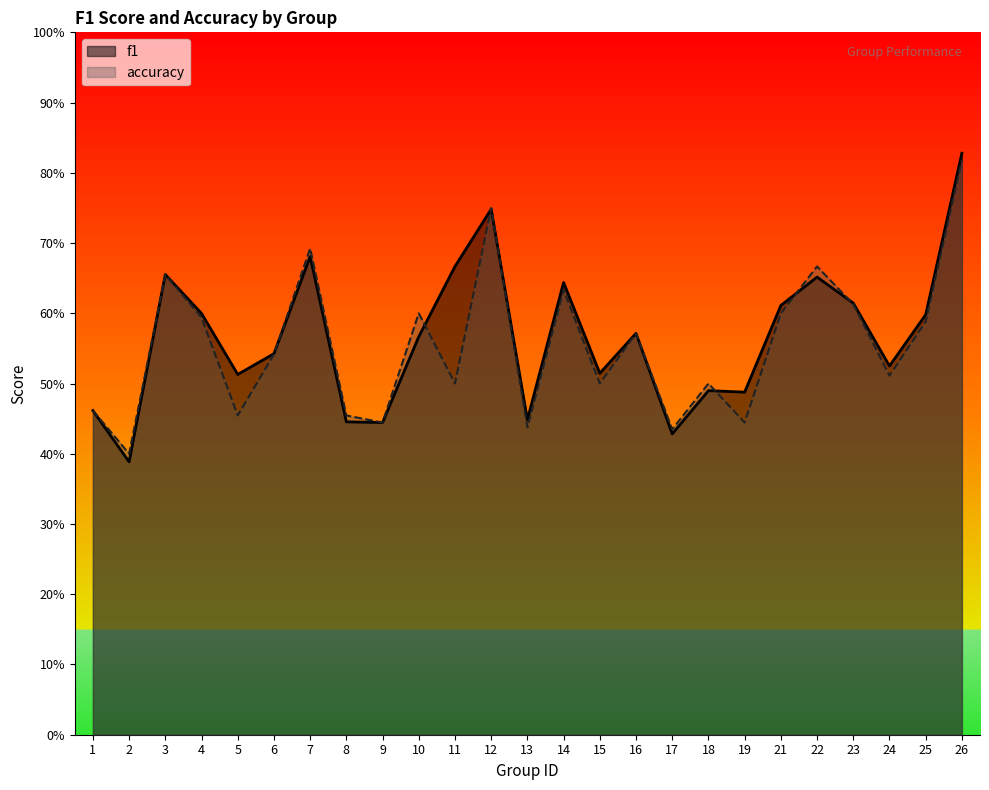

Which series ends up on top after the final intersection of f1 and accuracy?

f1